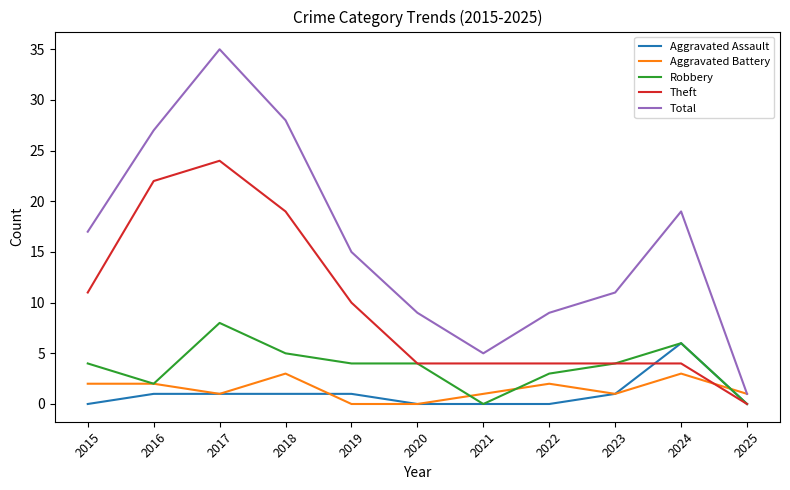

True or false: Theft has a value of 7 at 2023.

False